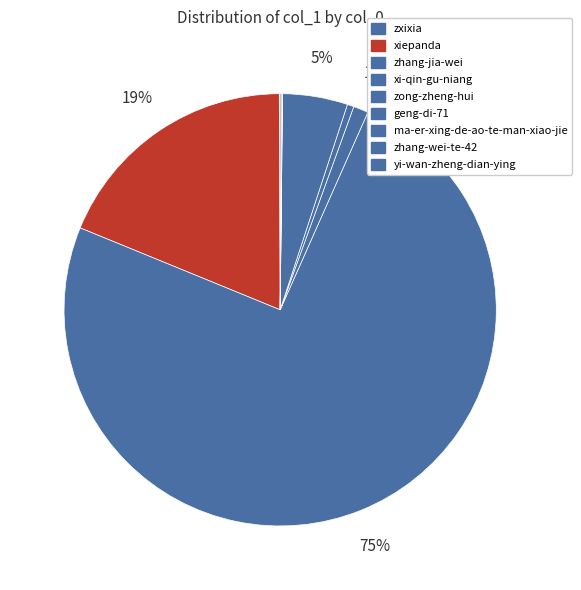

Which category has the biggest portion of the pie?

zhang-jia-wei